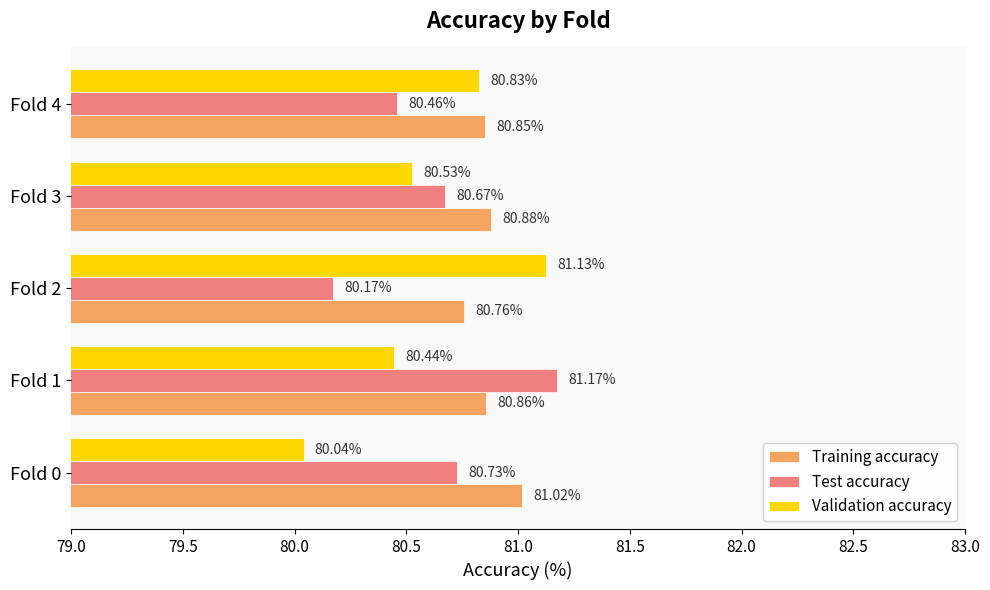

What are all the series names shown in the legend?

Training accuracy, Test accuracy, Validation accuracy